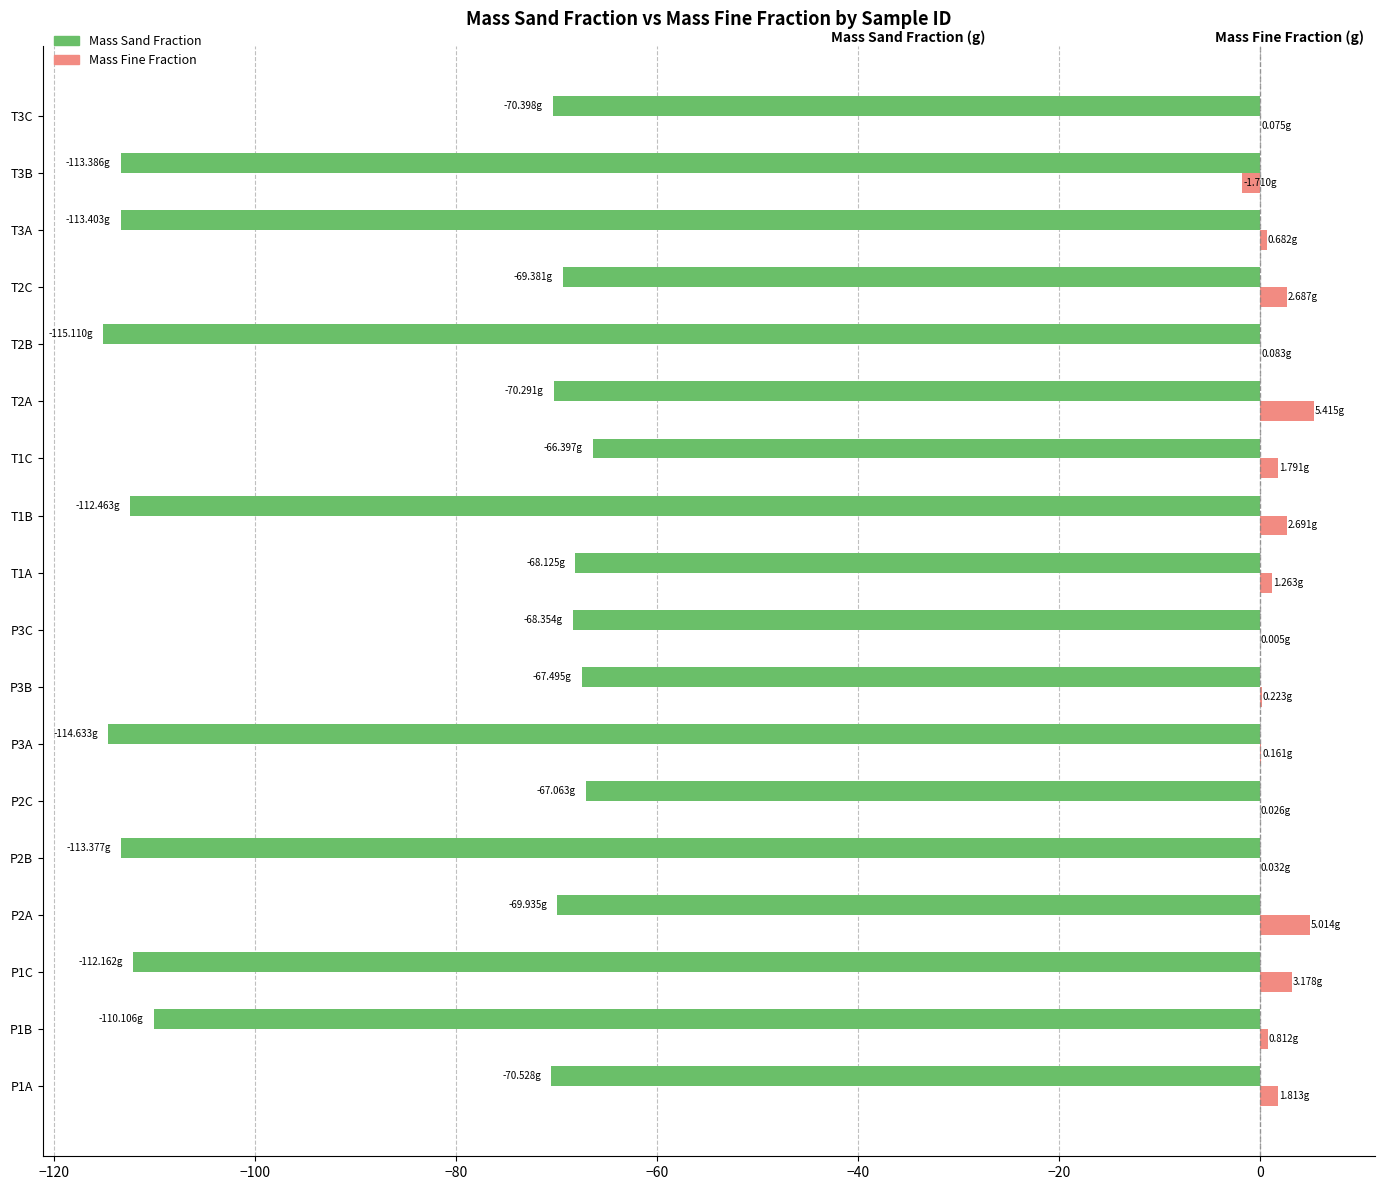

Which series changed the most between T2B and T2C?

Mass Sand Fraction